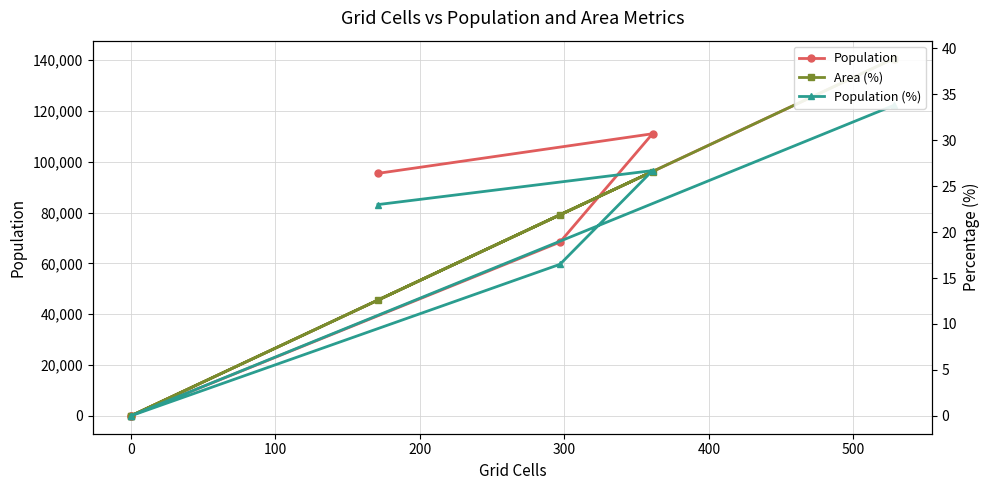

True or false: Area (%) has more than 1 points higher than both neighbors.

False